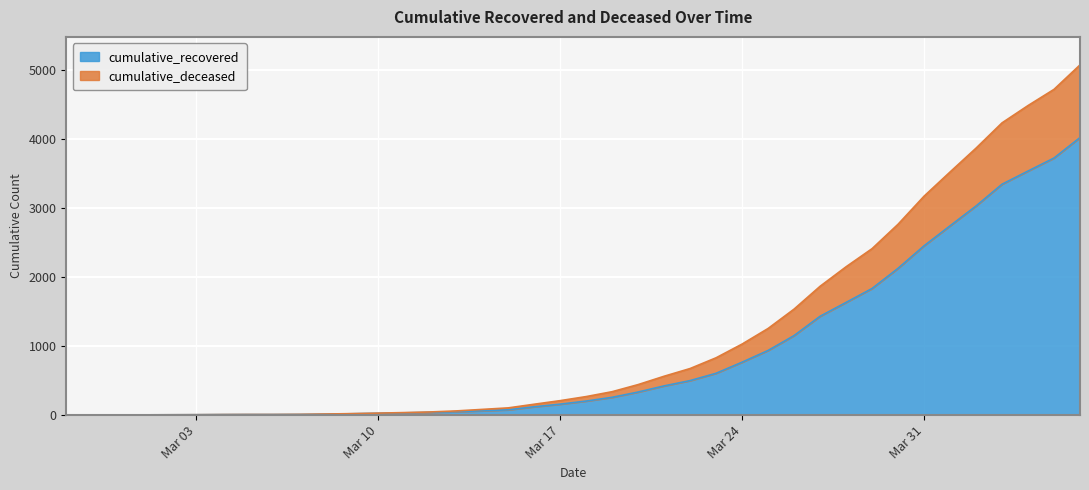

Is it true that cumulative_deceased equals 140 at 2020-03-21?

True